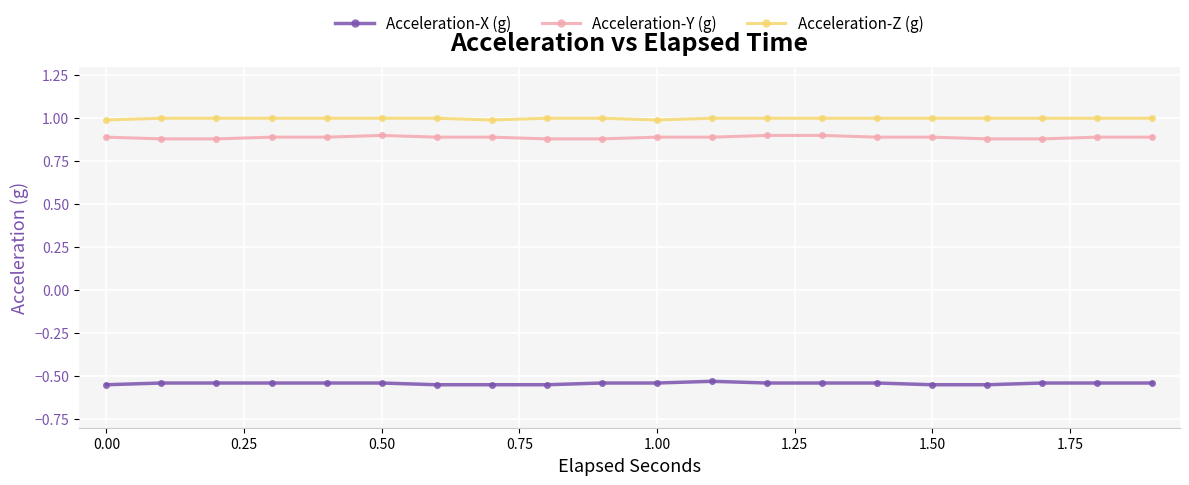

Which series has the largest total across all categories?

Acceleration-Z (g)